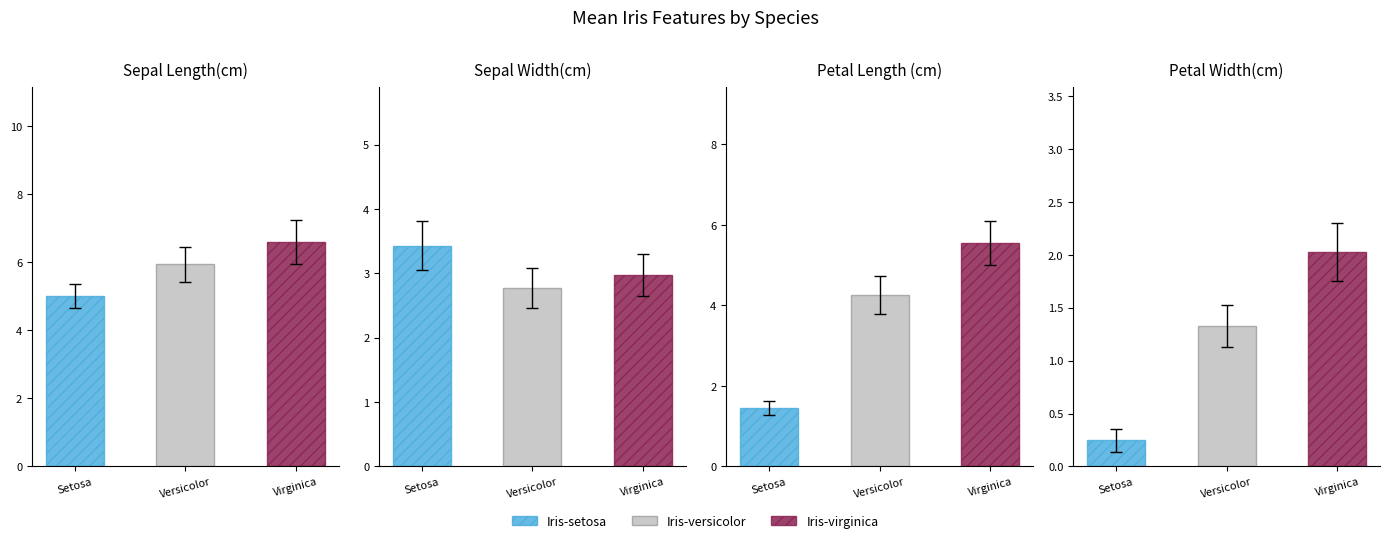

What is the difference between the highest and lowest values at Iris-virginica?

4.6